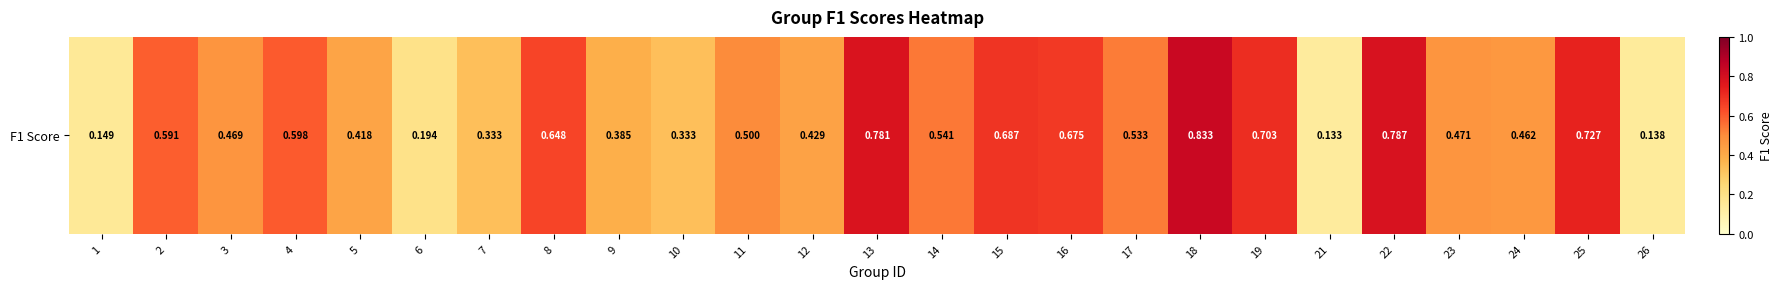

How many values are between 0 and 1?

25